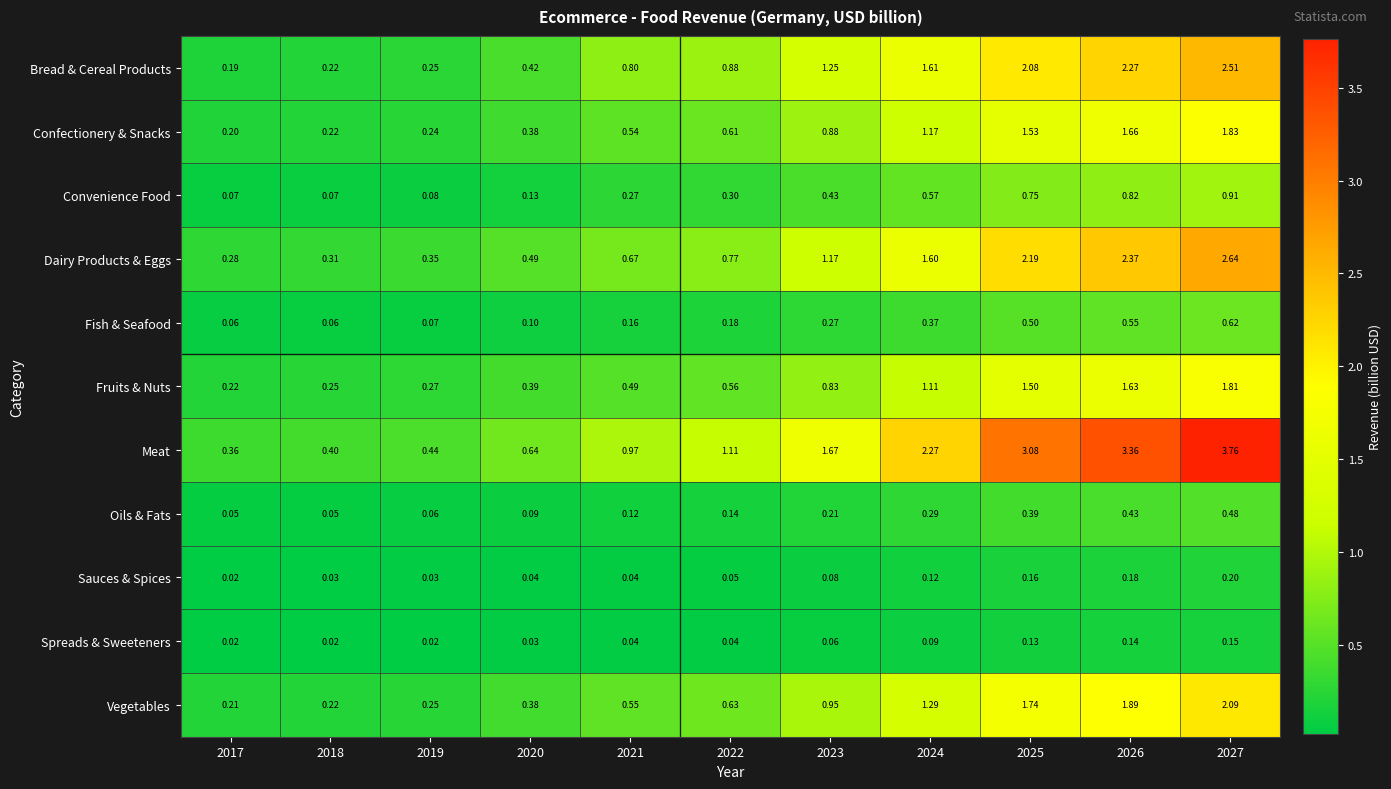

Which series has the largest total across all categories?

Meat